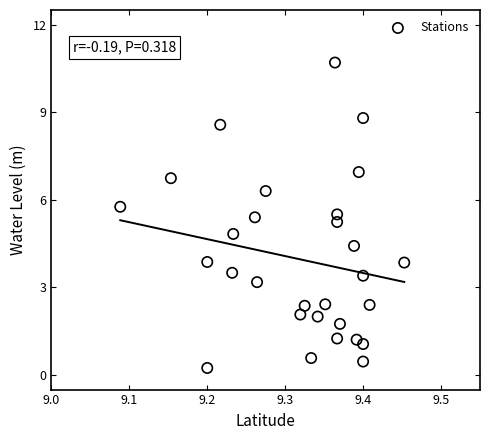

What is the range of X values (max minus min)?

0.4